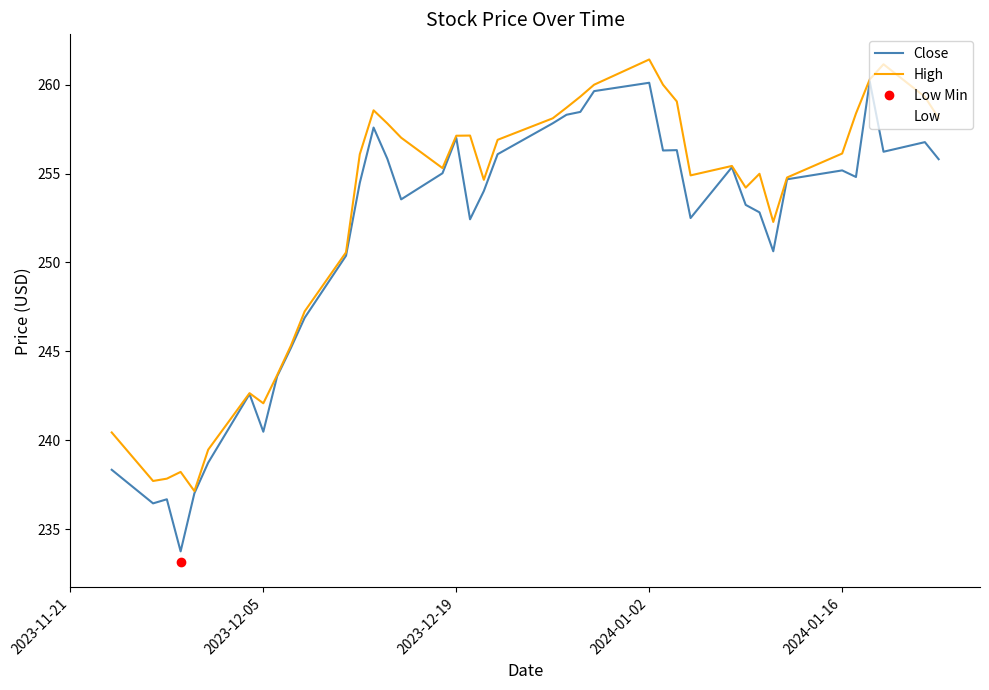

Rank the series by their average value, from lowest to highest.

Low, Close, High